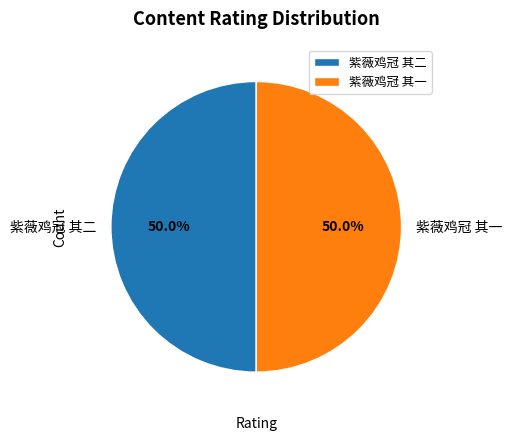

What percentage is NOT represented by 紫薇鸡冠 其一?

50.0%